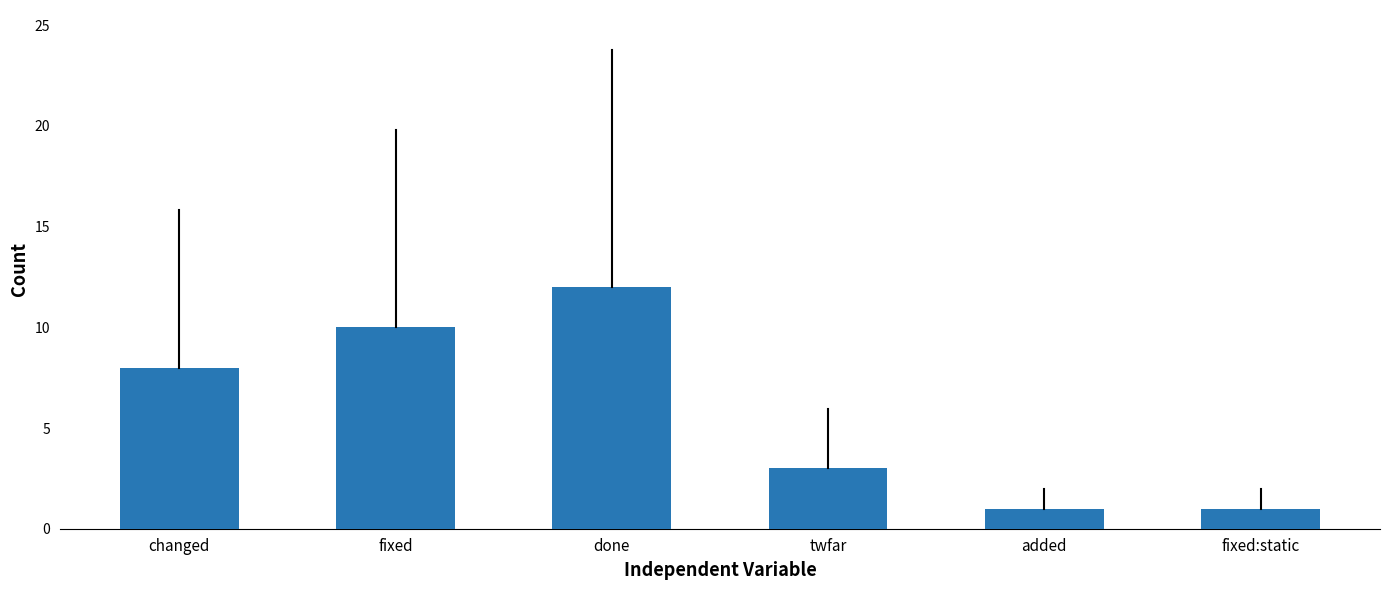

What is the difference between the values at changed and fixed:static?

7